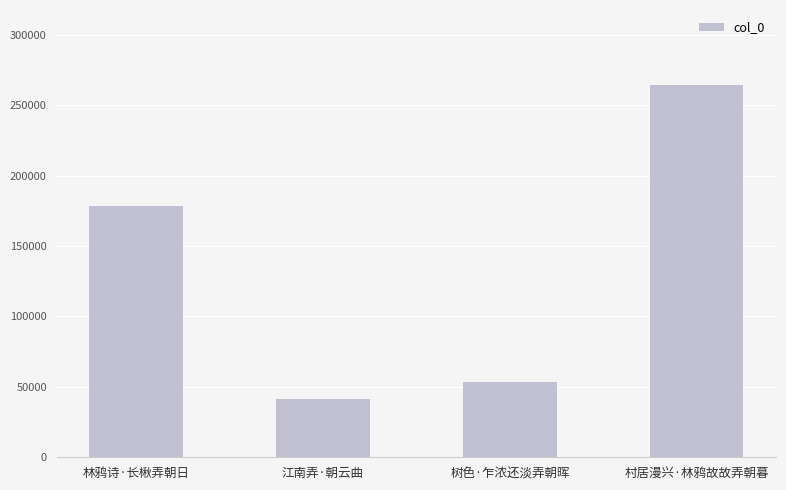

How many values are below 178617?

2